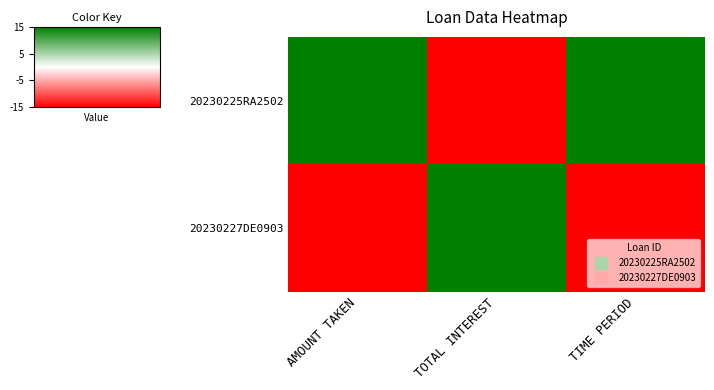

How many series are shown in this chart?

2